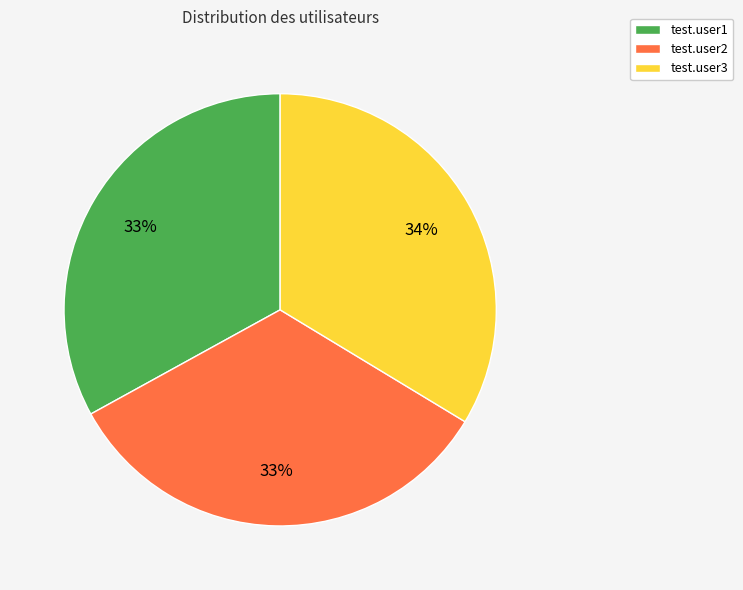

What is the ratio of the value at test.user1 to the value at test.user3?

1.0